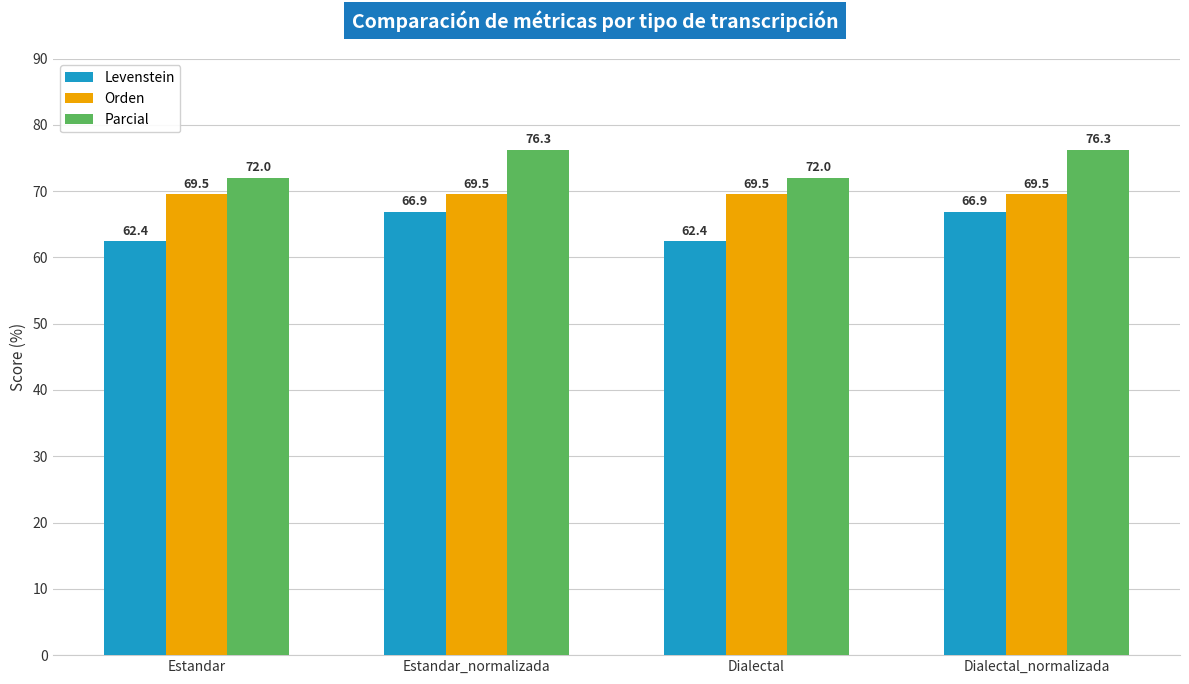

What is the total value across all series at Dialectal?

204.0